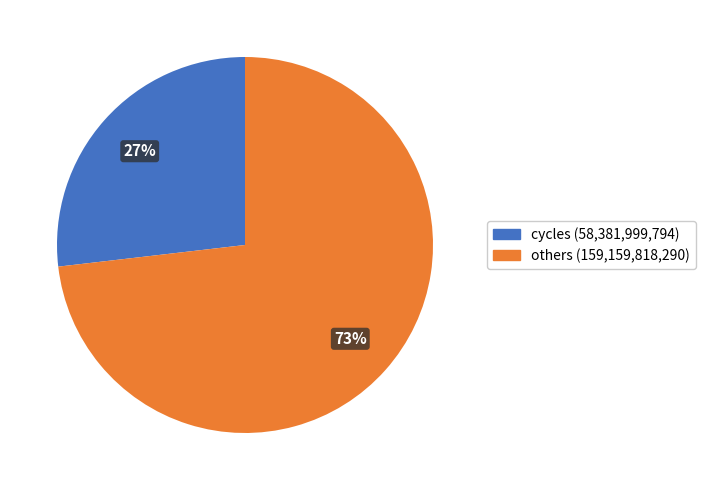

To the nearest percent, what is the difference between the largest and smallest slice percentages?

46%